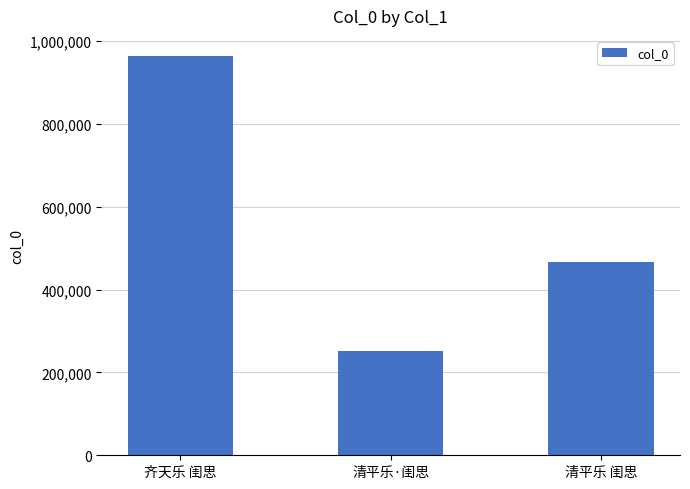

True or false: the data shows 252788 at 清平乐·闺思.

True